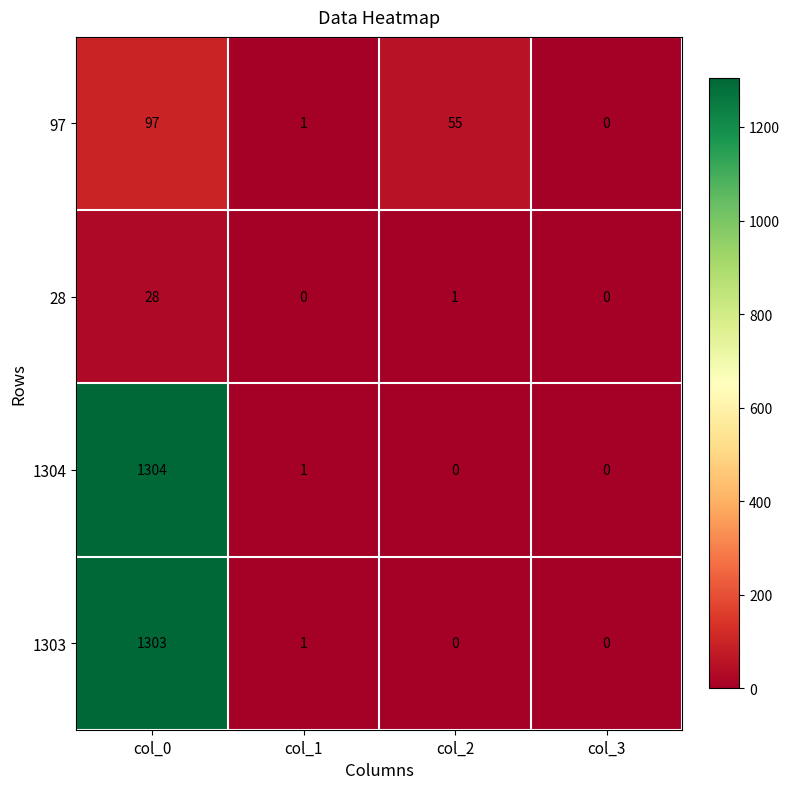

What is the difference between the maximum and minimum values in the 28 series?

28